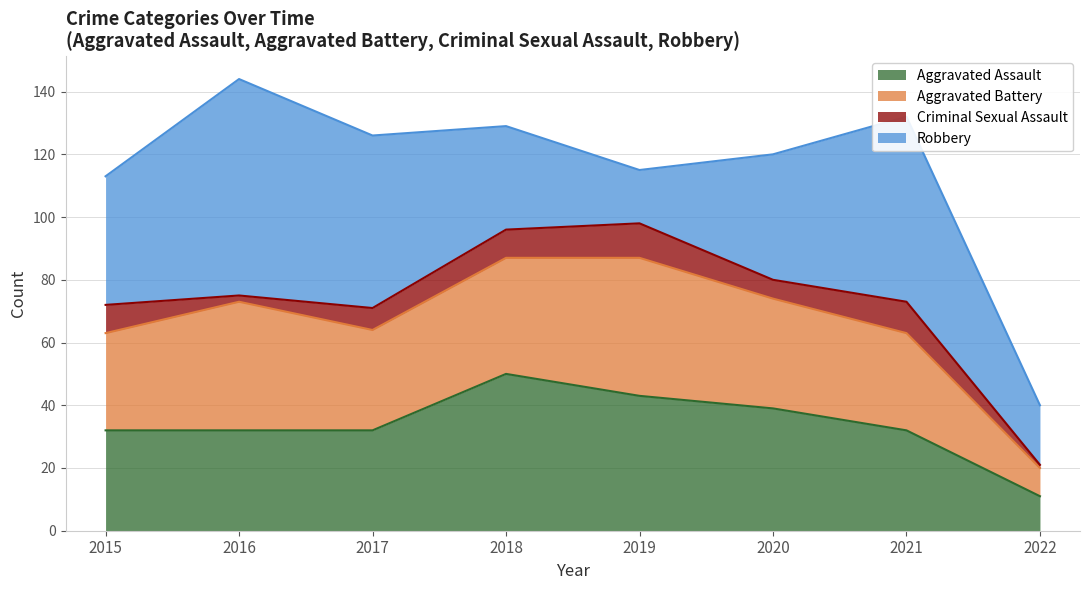

At how many categories does at least one series exceed 24?

7